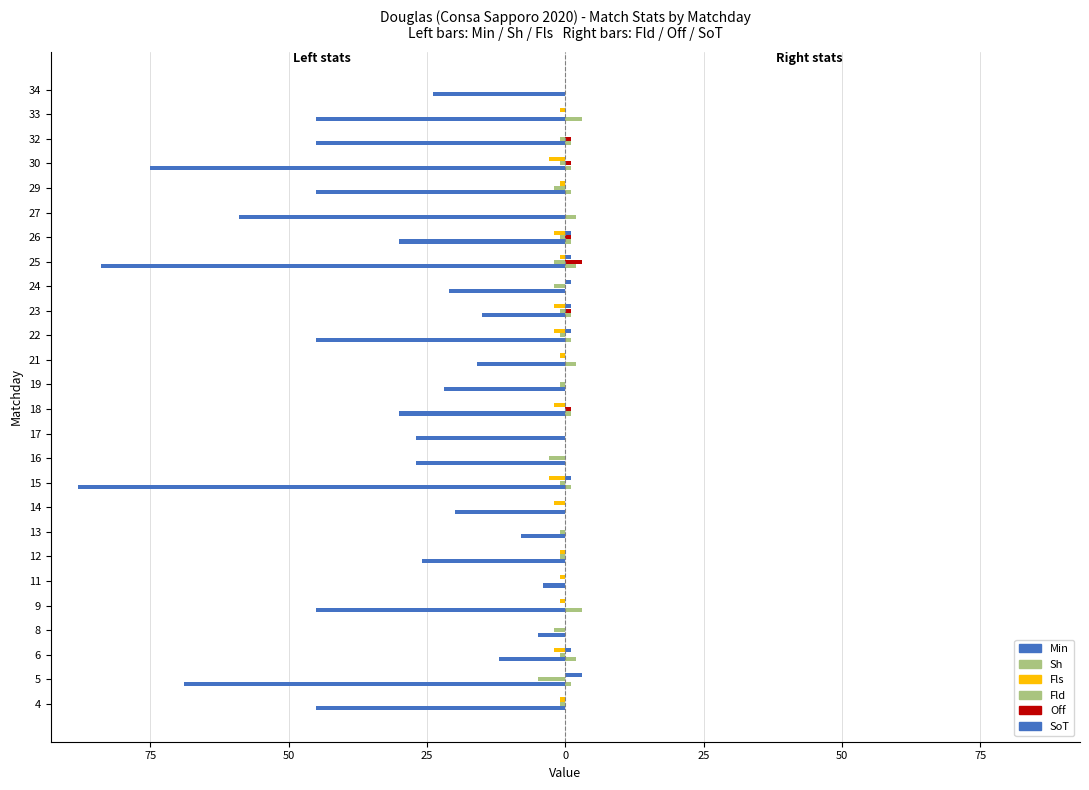

What is the value of the Fld bar at the 17th from the left?

1